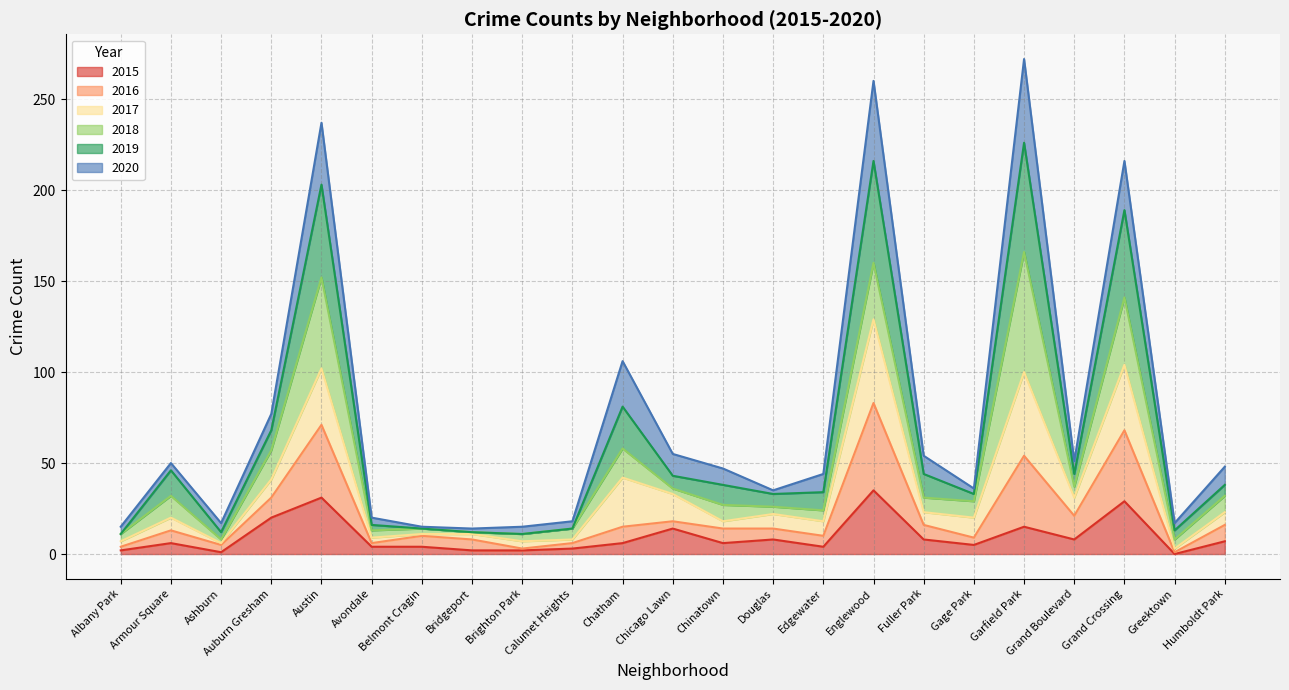

True or false: 2016 and 2015 cross at least once.

False